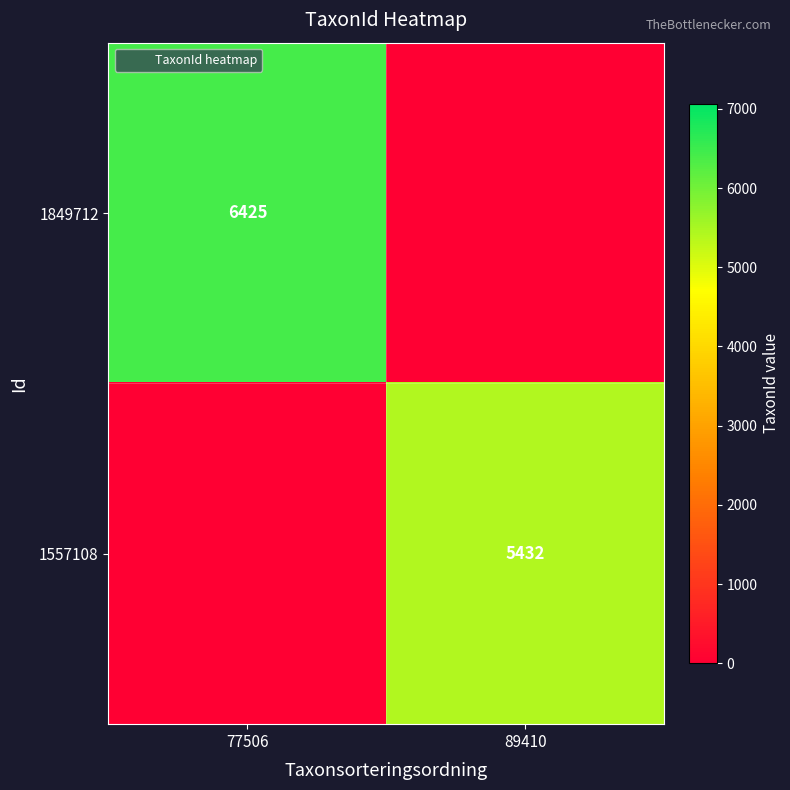

Is the value of 1557108 at 77506 greater than the value of 1849712 at 77506?

No